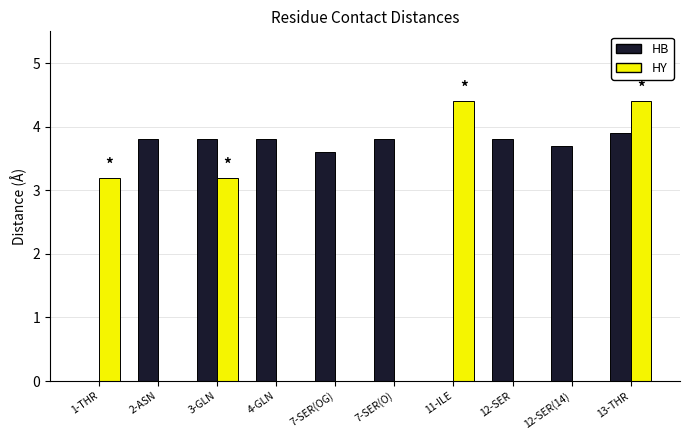

Are the bars horizontal?

No